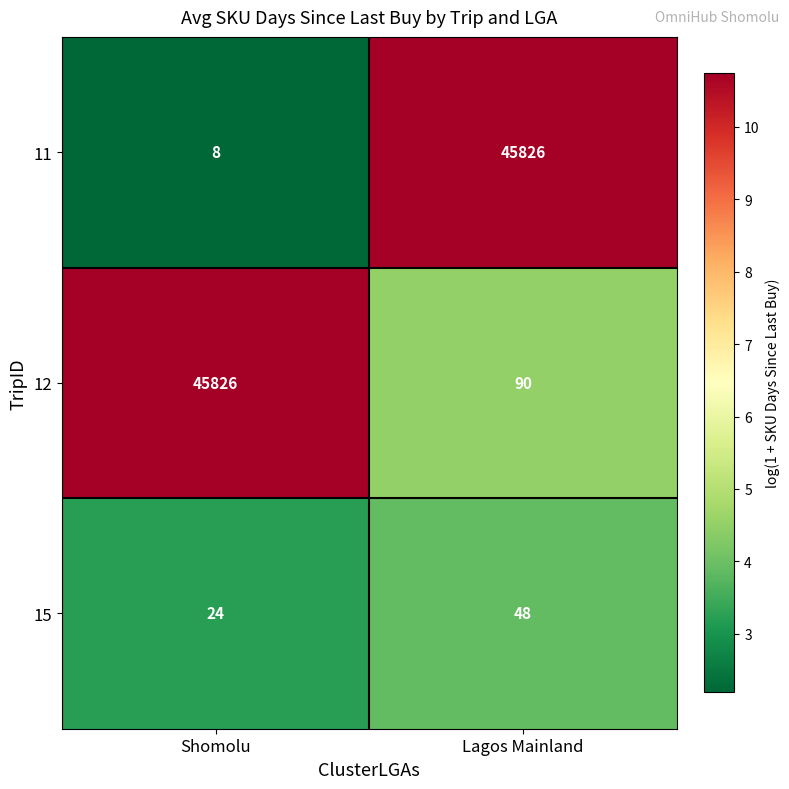

At which label does 11 reach its peak?

Lagos Mainland